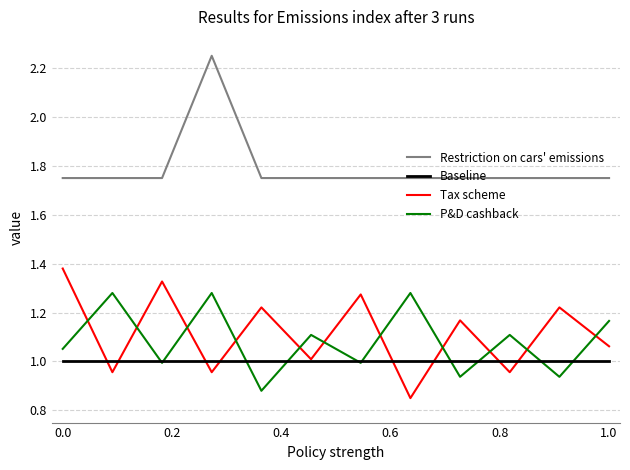

Which series has the widest spread of values?

Tax scheme